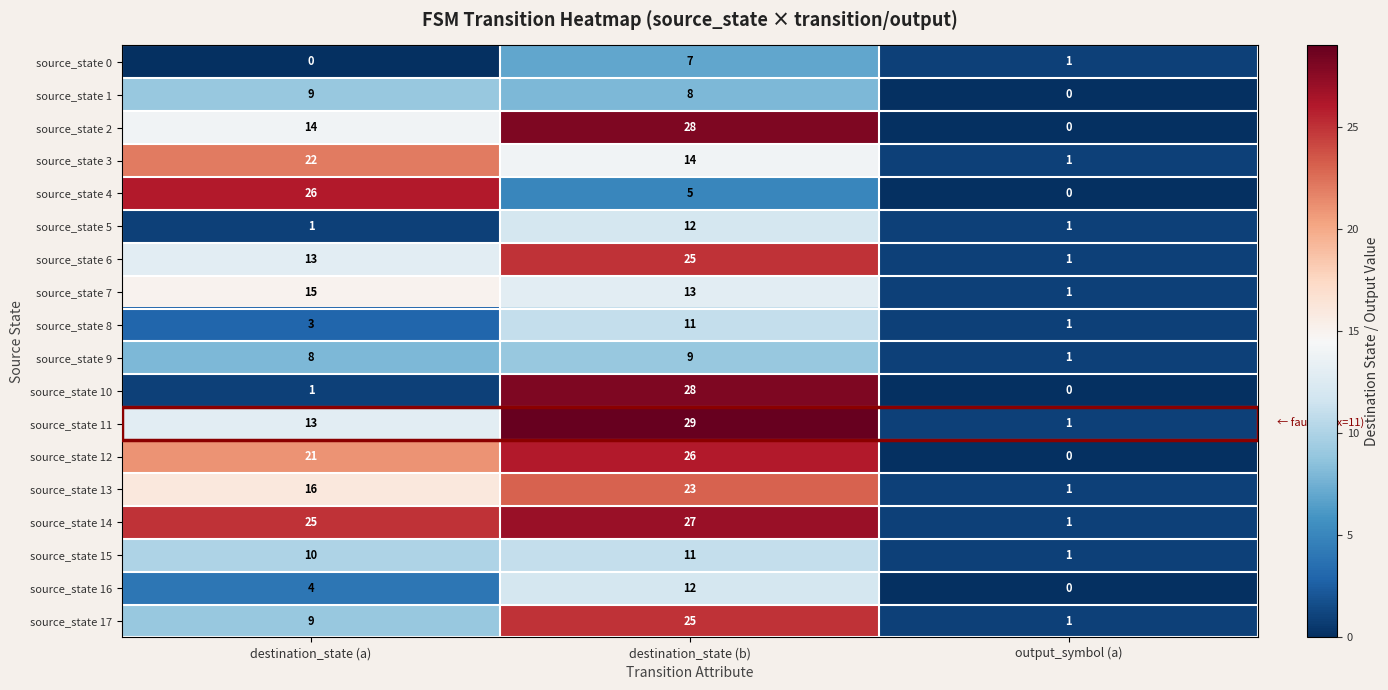

How many distinct data groups are displayed?

18